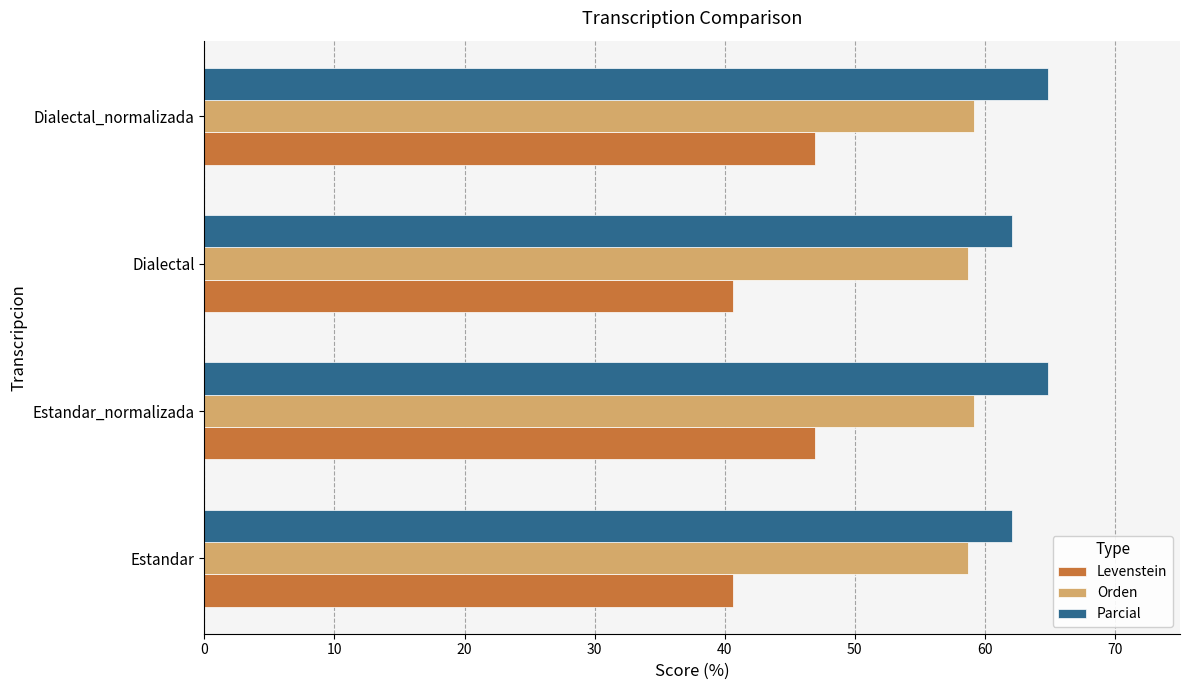

Rank the series by their average value, from highest to lowest.

Parcial, Orden, Levenstein